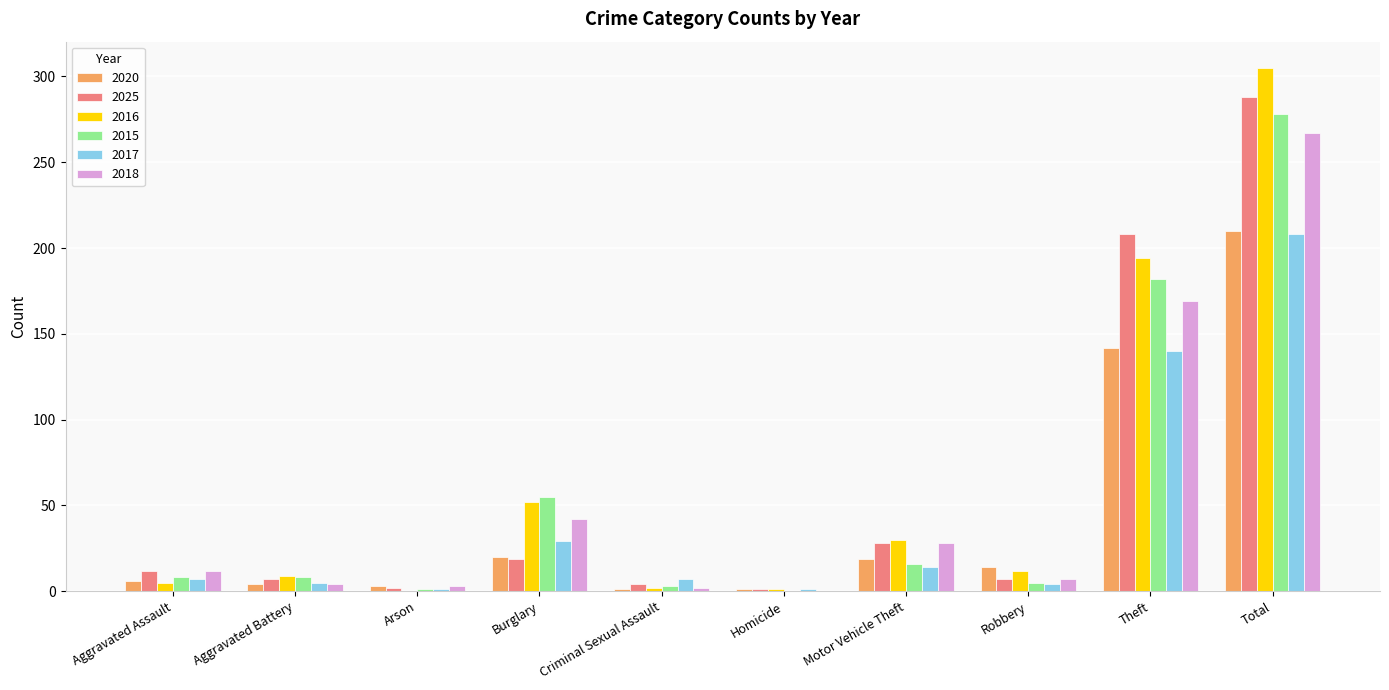

What is the sum of all 2016 values?

610